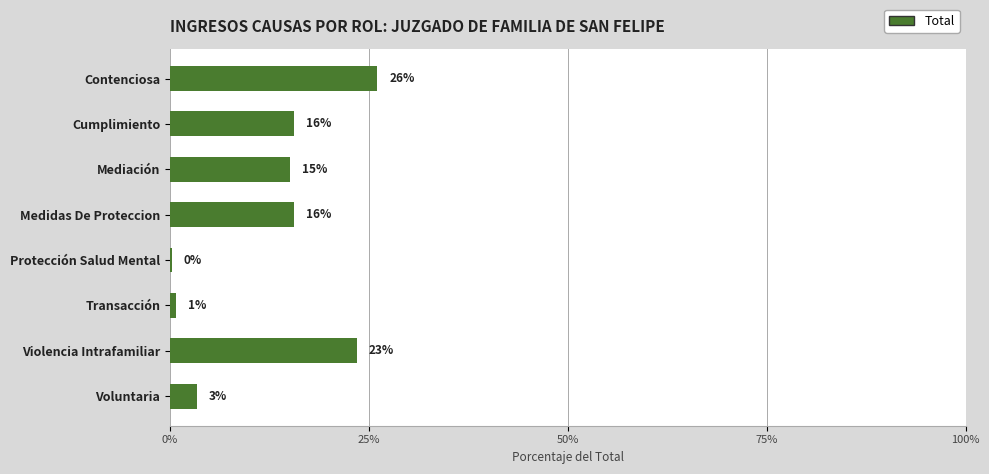

Are the bars horizontal?

Yes